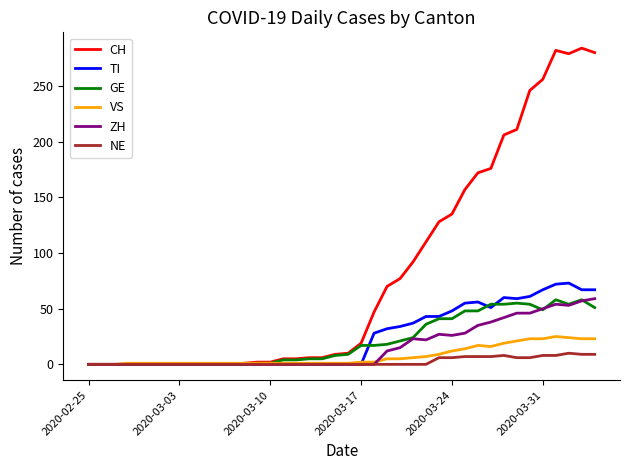

Which series has the widest spread of values?

CH